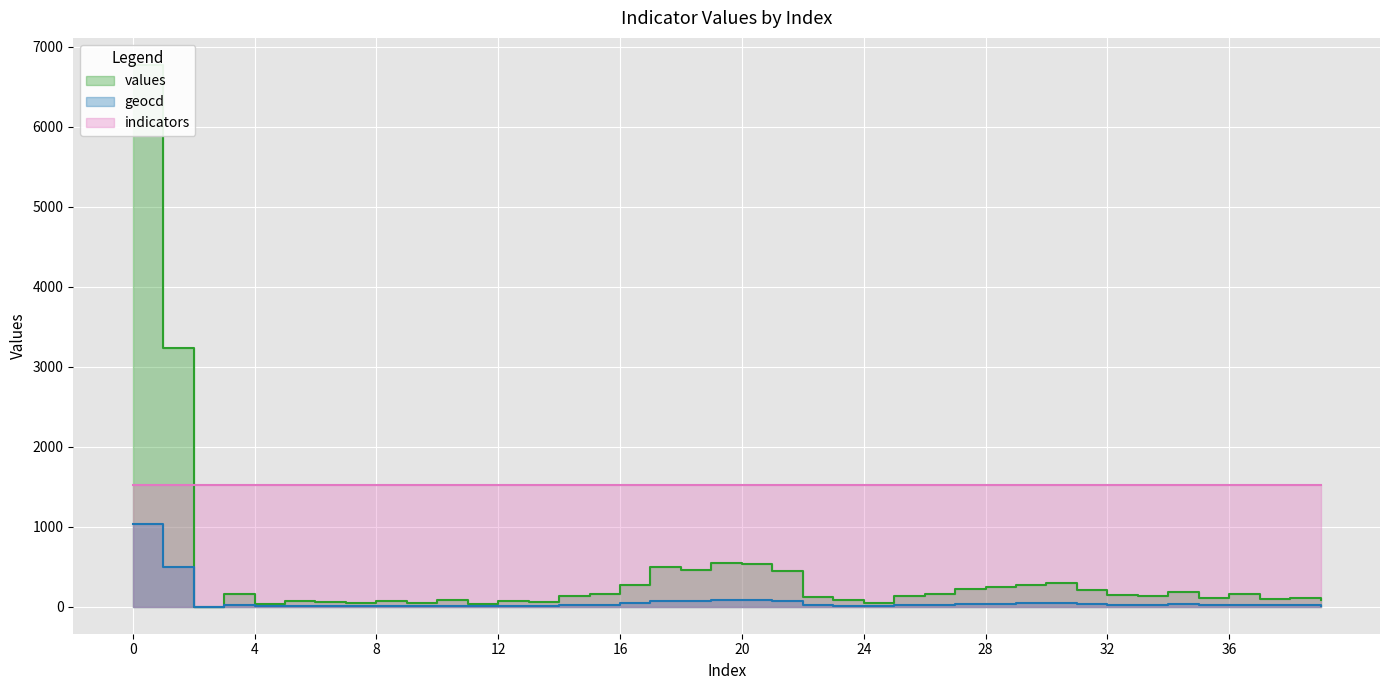

True or false: geocd and values intersect in this chart.

False